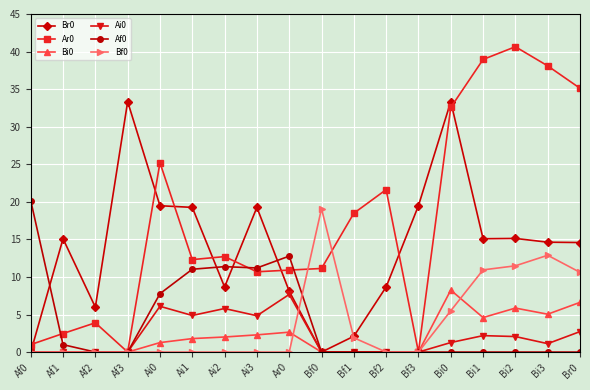

The Af0 series shows -9.1 at Af2. True or false?

False